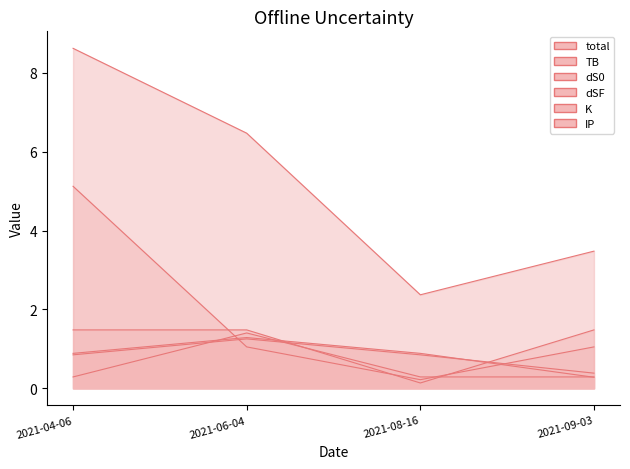

What is the sum of the dS0 line values at 2021-06-04 and 2021-09-03?

1.6